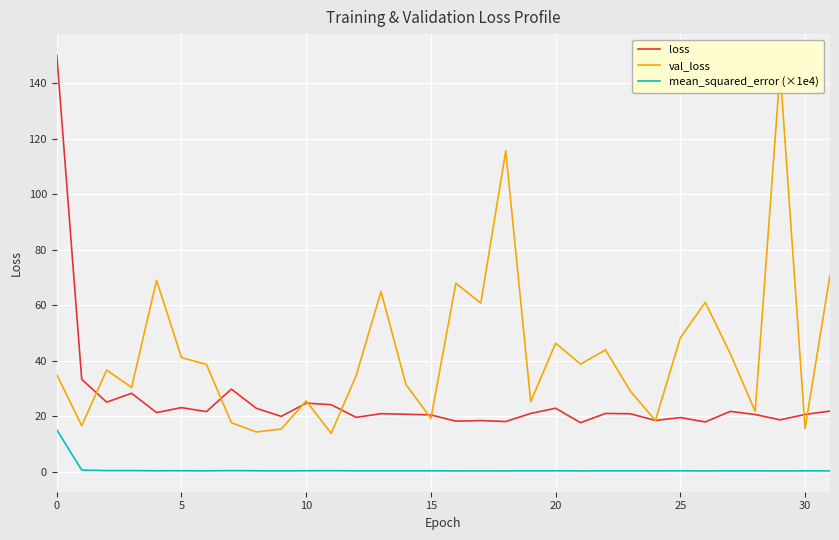

What is the difference between the maximum and second lowest values in the mean_squared_error (×1e4) series?

14.8